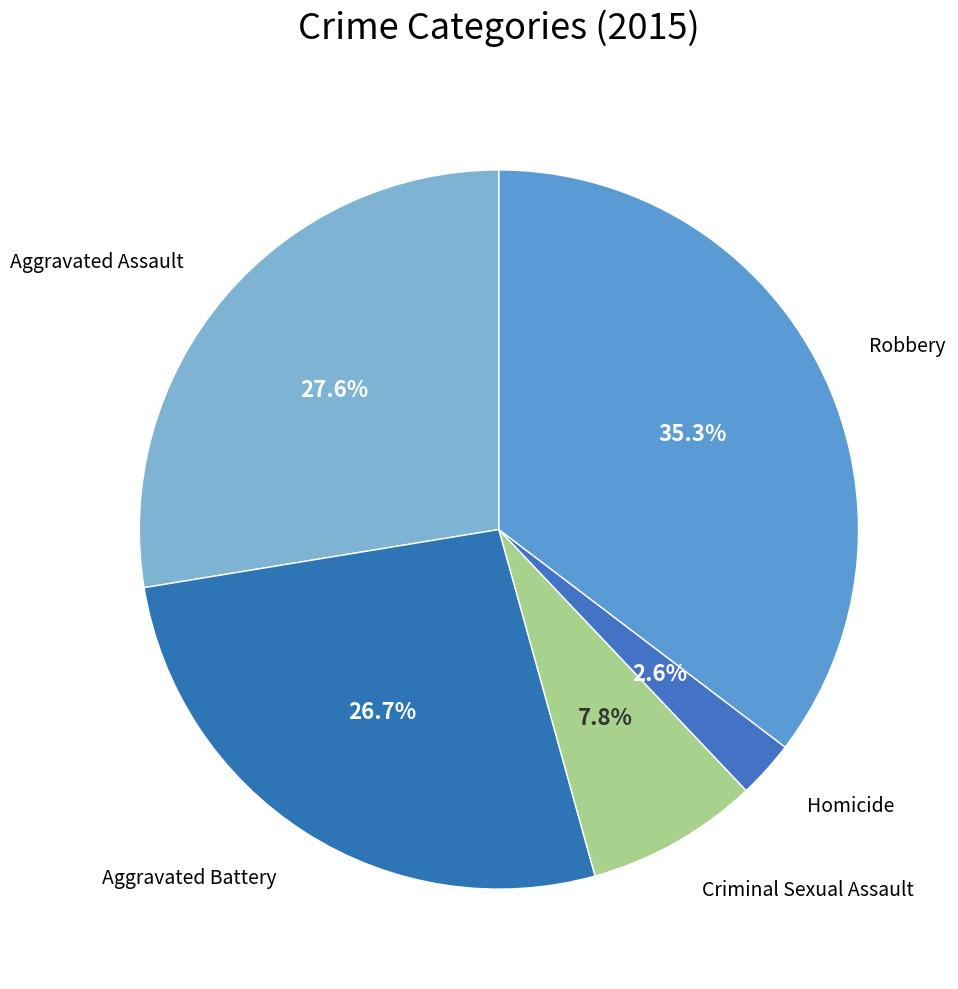

Count the number of slices in the pie.

5